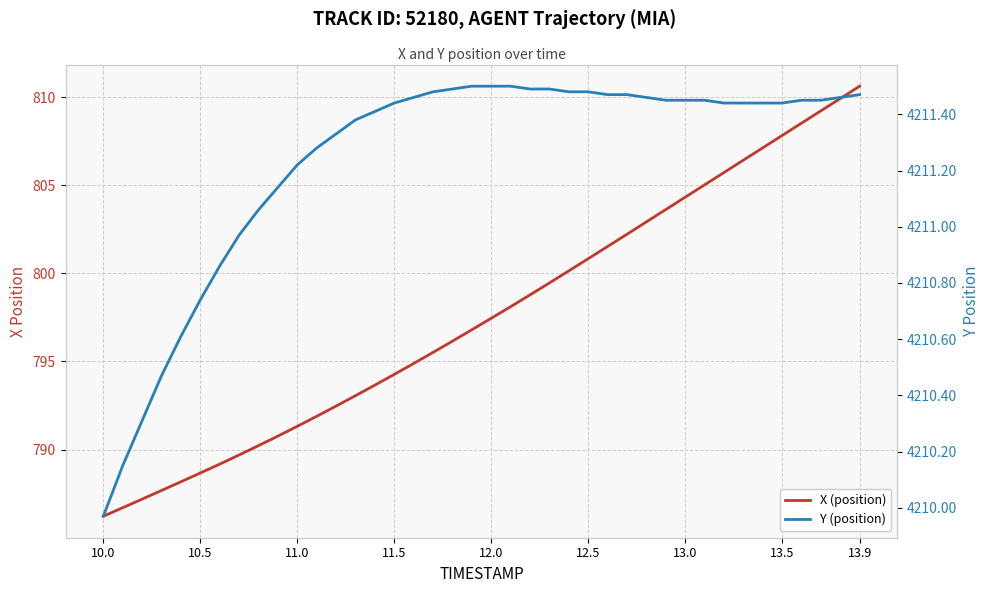

Where is Y (position) nearest to the value 4210?

10.0